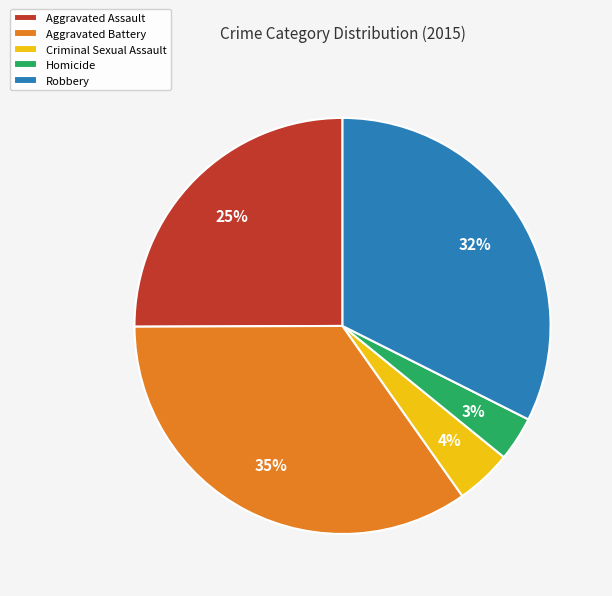

Is Aggravated Battery the majority of the pie?

No